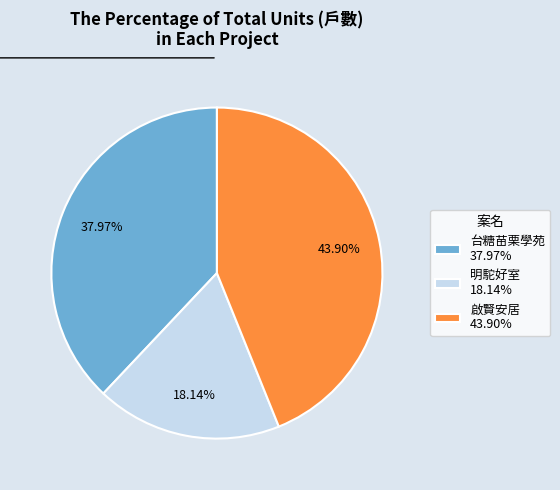

Approximately how many times larger is the value at 啟賢安居 43.90% compared to 台糖苗栗學苑 37.97%?

1.2